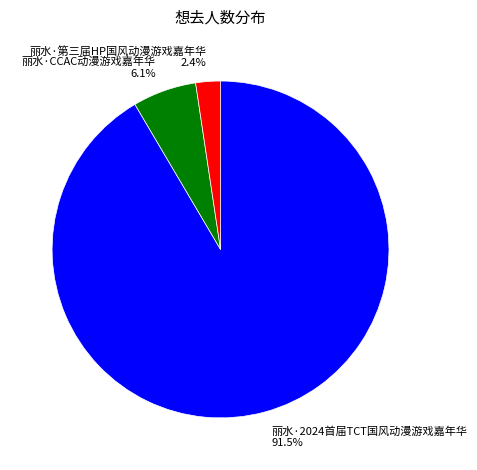

How many slices are in this pie chart?

3